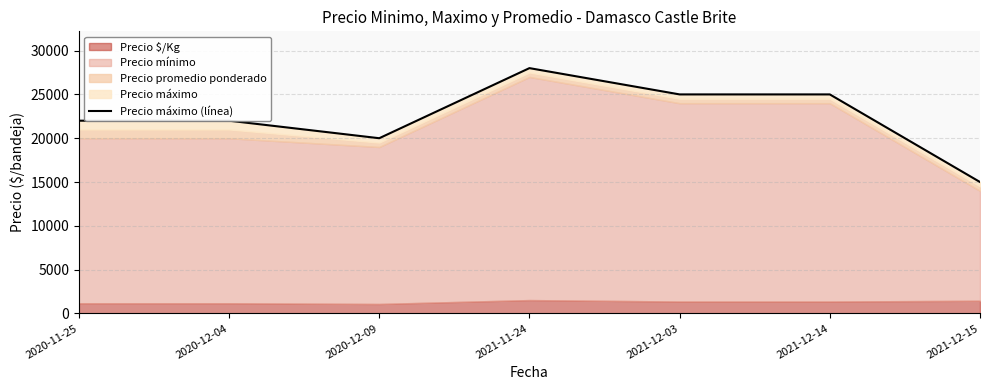

List the labels in order of value, smallest first.

2021-12-15, 2020-12-09, 2020-11-25, 2020-12-04, 2021-12-03, 2021-12-14, 2021-11-24